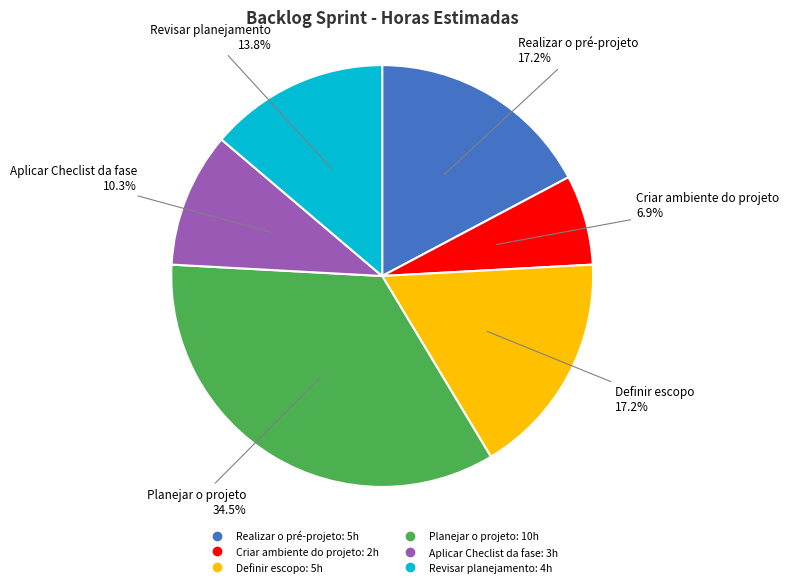

Is it true that Aplicar Checlist da fase is 1% of the pie?

False